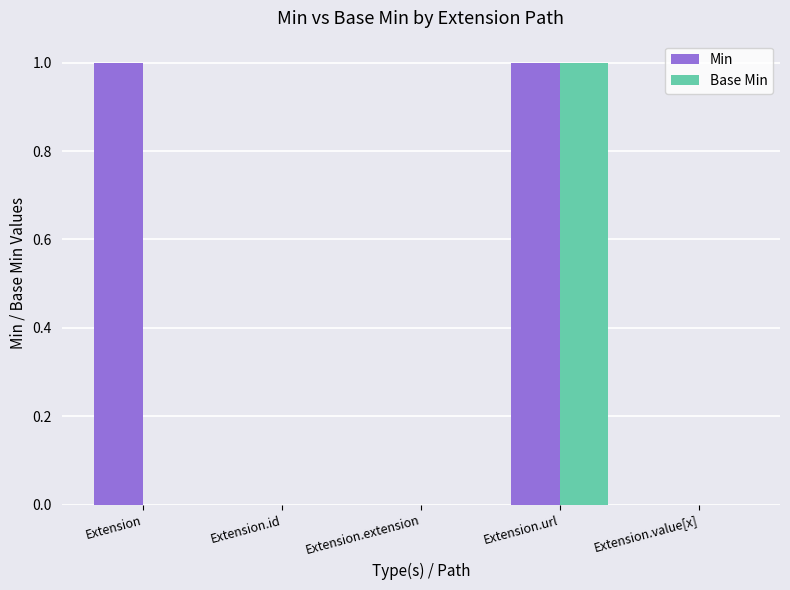

Does the chart contain stacked bars?

No